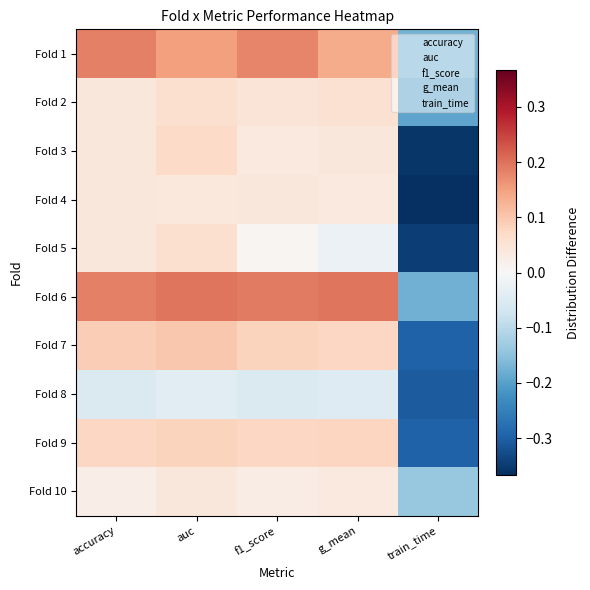

How many values in the Fold 2 series are below 0?

1